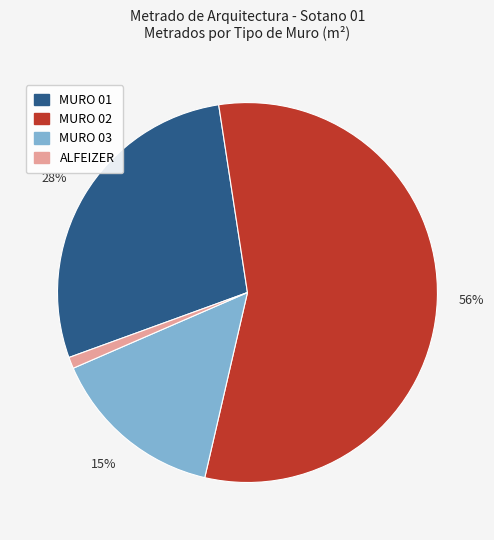

To the nearest percent, what is the average slice percentage?

25%